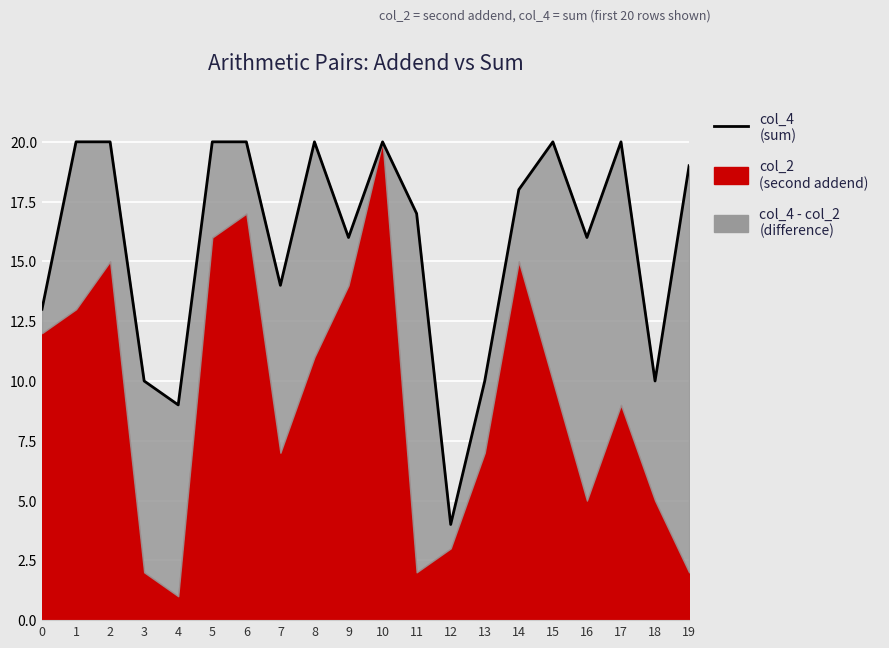

Read the value at 14, to the nearest 10.

20